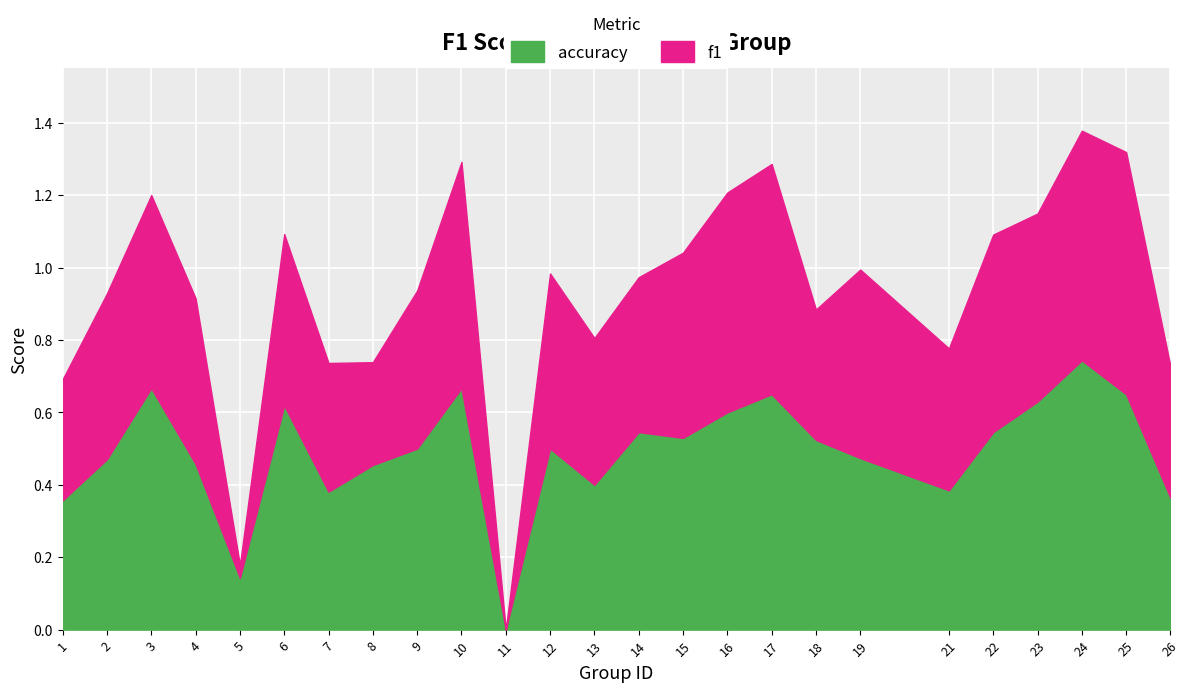

What is the sum of the f1 values at 25 and 2?

1.1